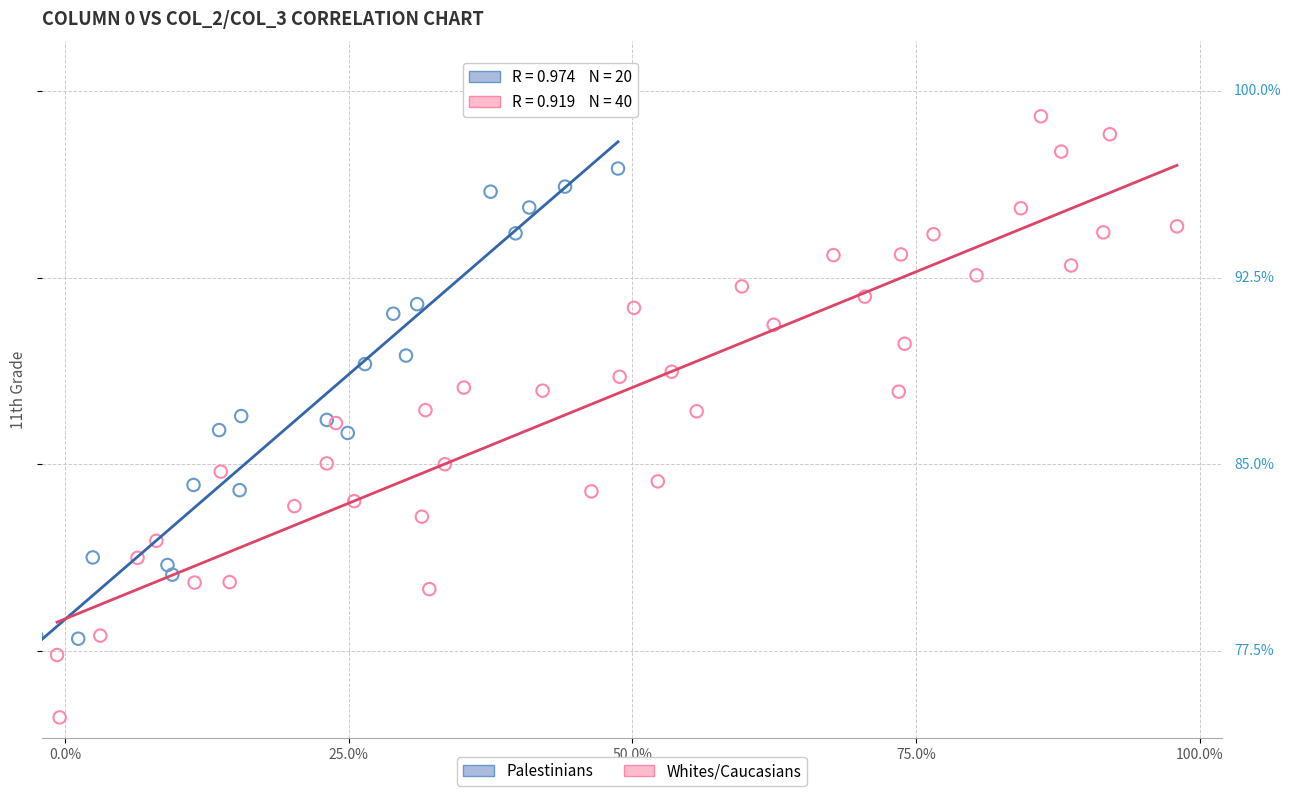

Which series contains the lowest Y value?

Whites/Caucasians